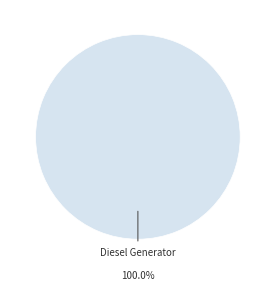

Does any single category account for the majority?

Yes